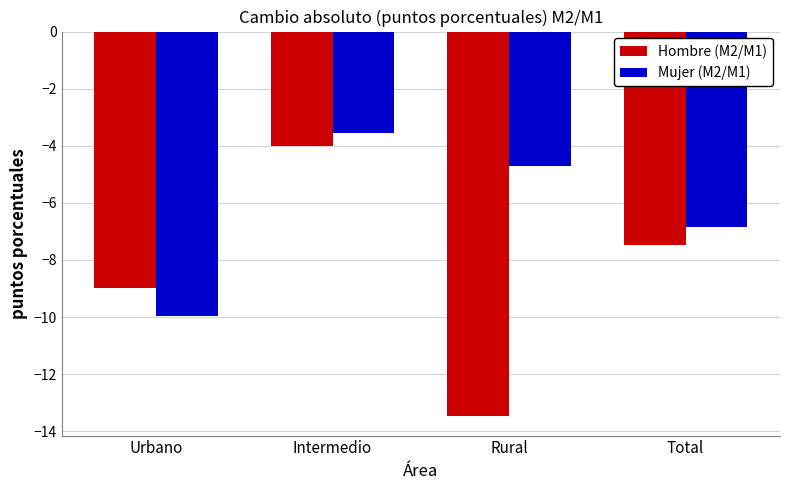

What is the sum of the Hombre (M2/M1) values at Intermedio and Urbano?

-13.0